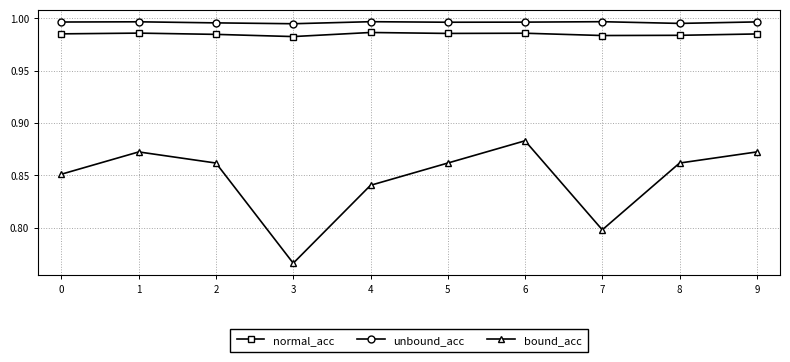

True or false: normal_acc and bound_acc intersect in this chart.

False